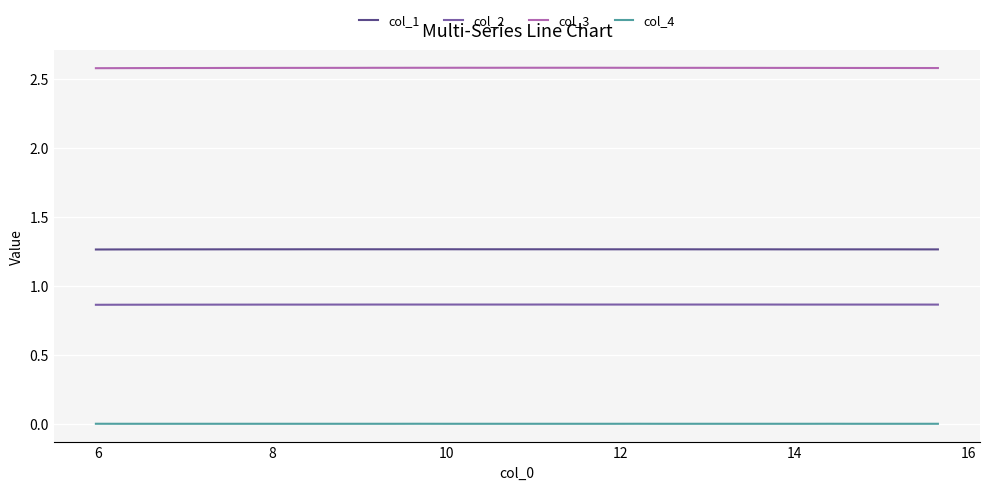

What is the greatest value displayed?

2.6